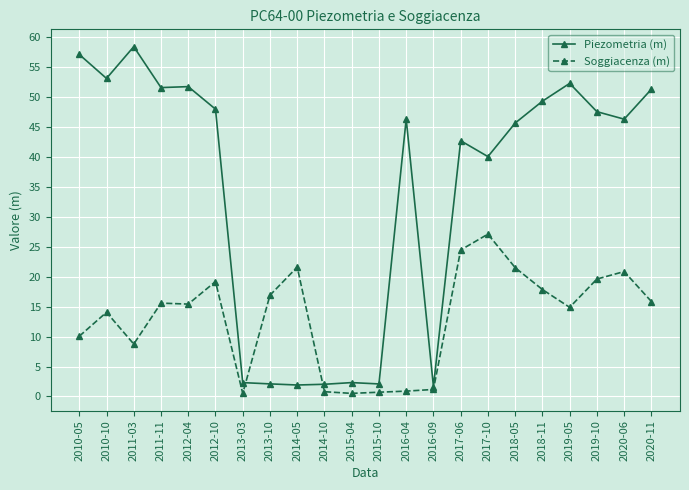

What is the difference between the Piezometria (m) values at 2013-03 and 2013-10?

0.2